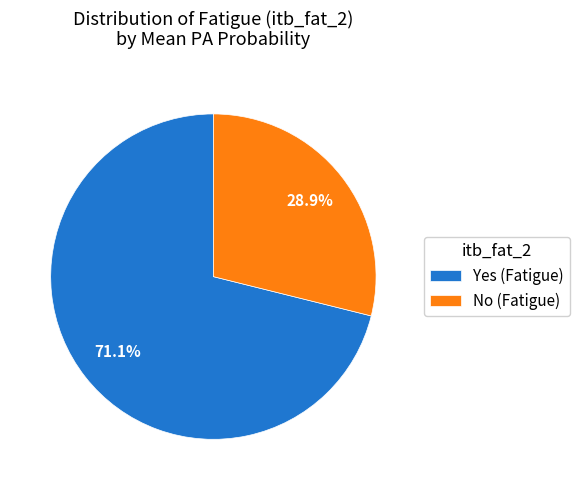

How much of the chart is everything except No (Fatigue)?

71.1%